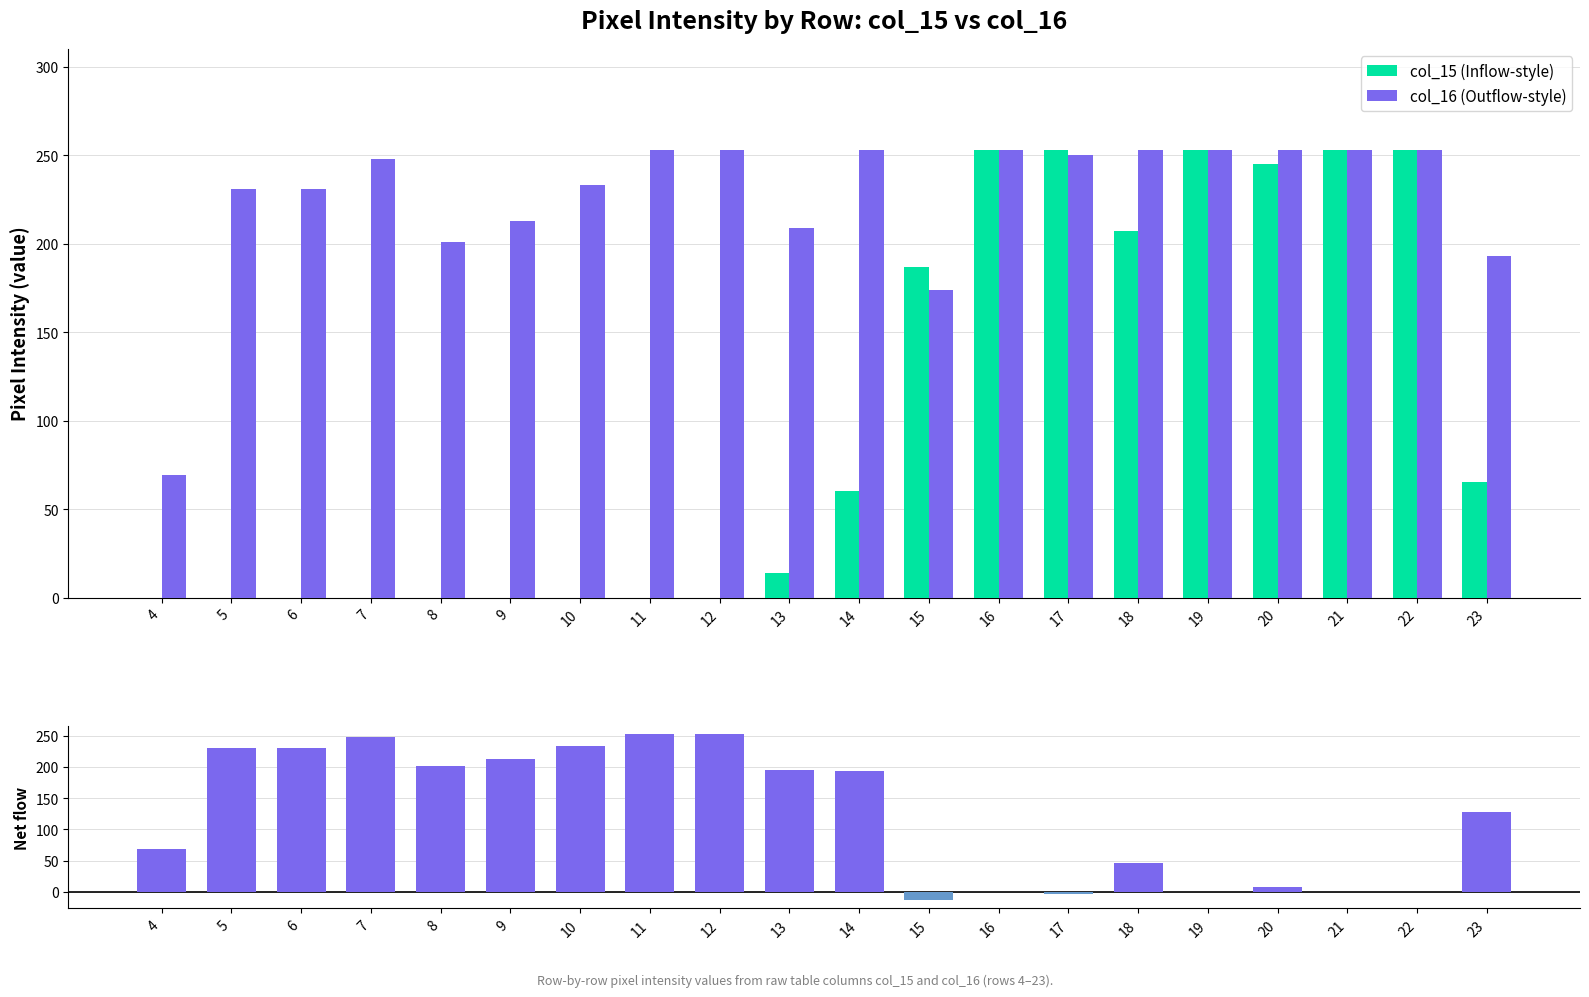

The value of col_15 (Inflow-style) at 11 is 0. True or false?

True